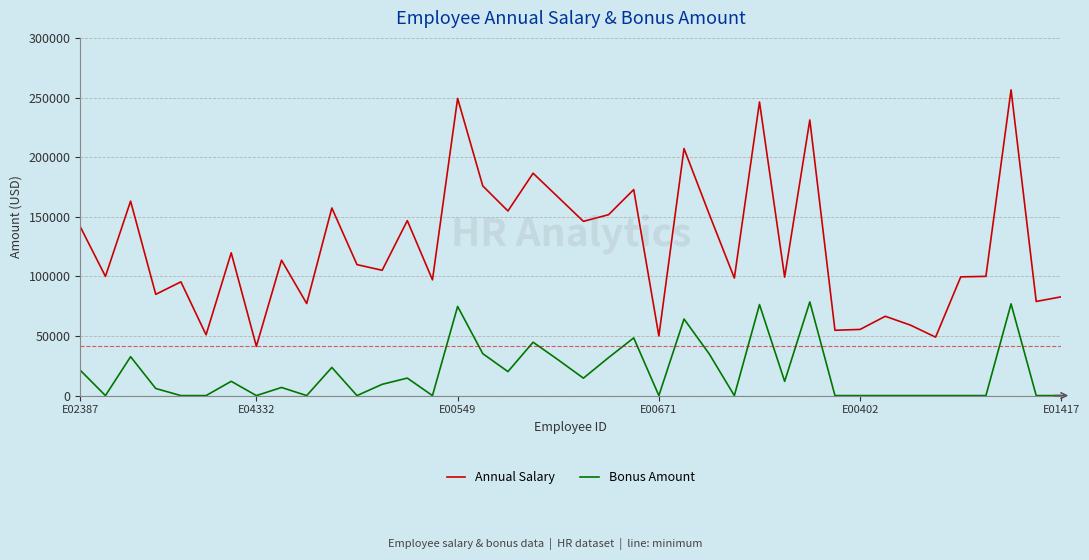

How many lines are shown in the chart?

2